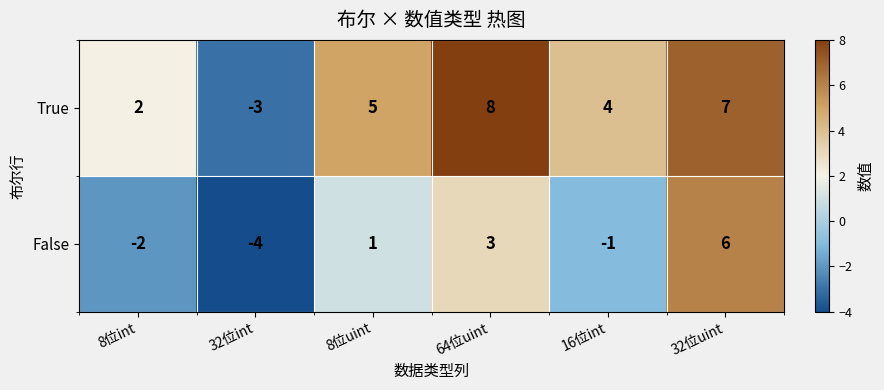

What is the maximum value for True?

8